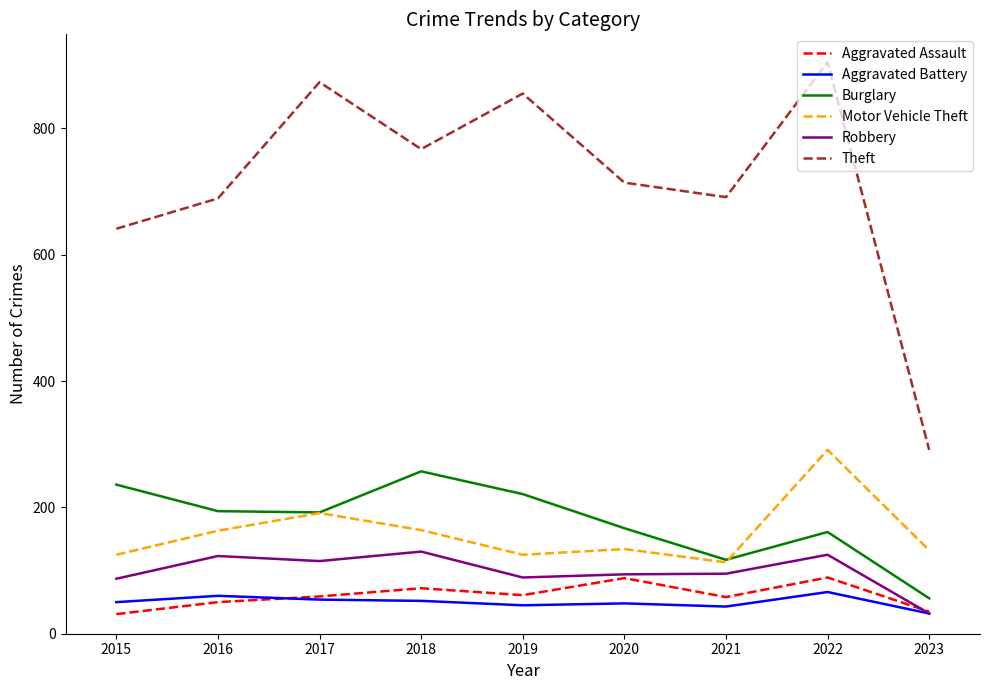

What is the spread (max minus min) of values at 2019?

810